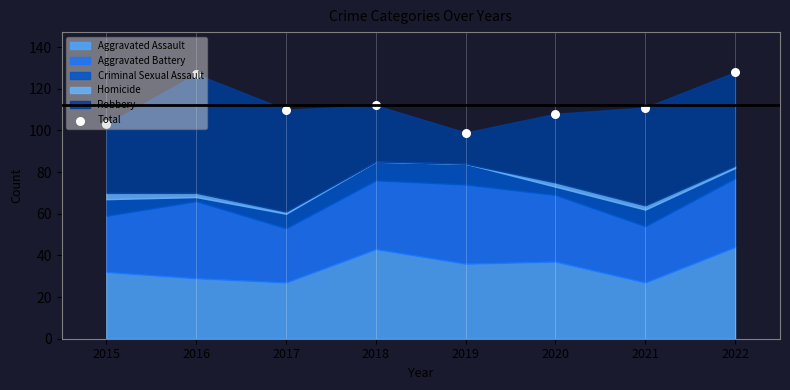

What is the change in value from 2017 to 2021?

+1